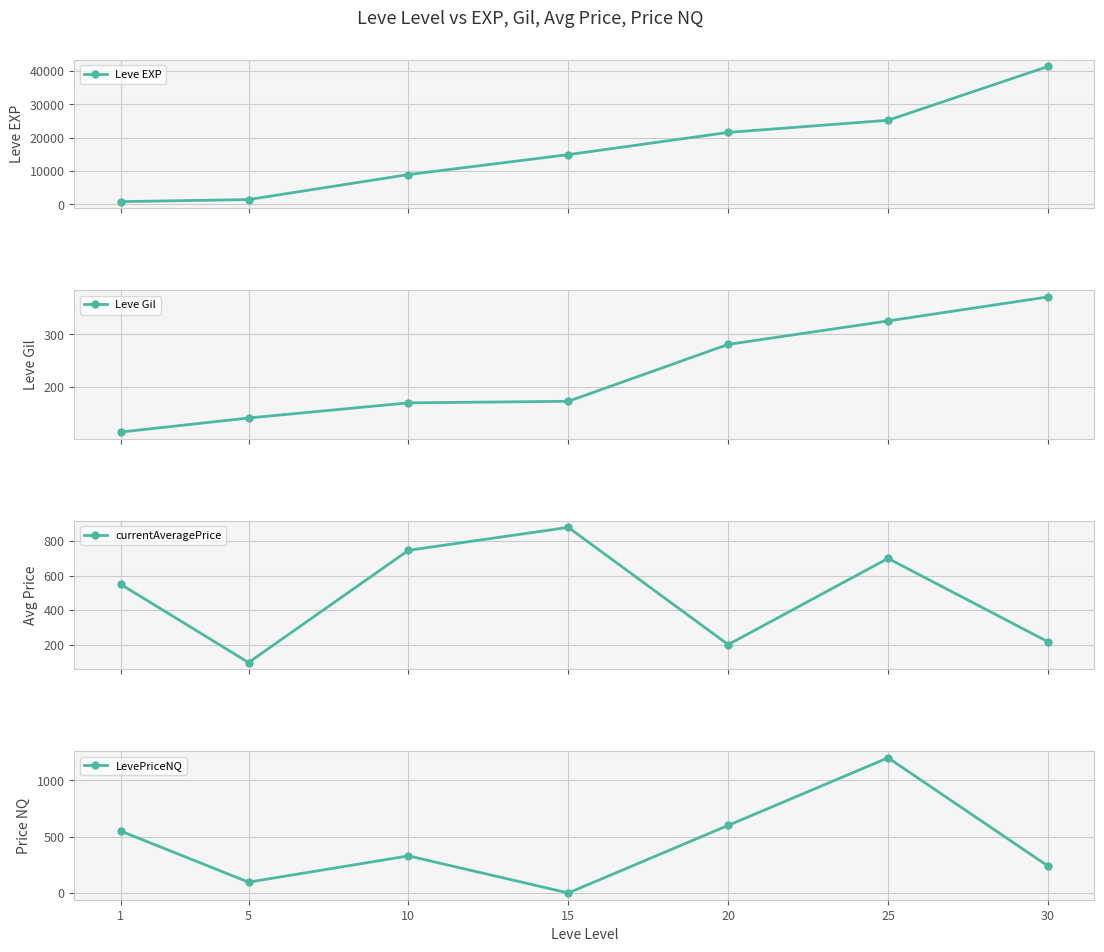

What is the maximum value for Leve EXP?

41410